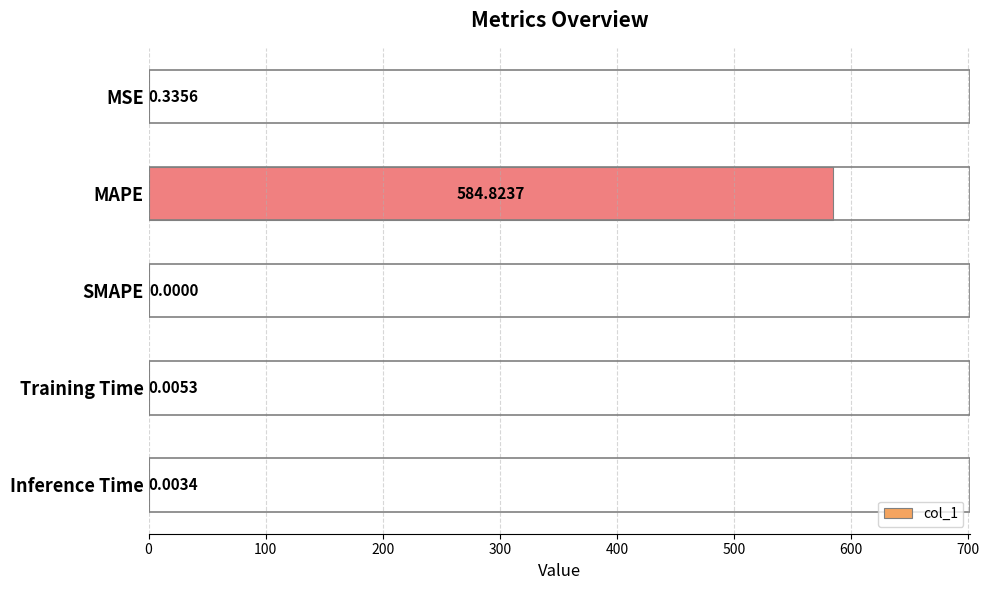

Which label corresponds to the largest value in the chart?

MAPE